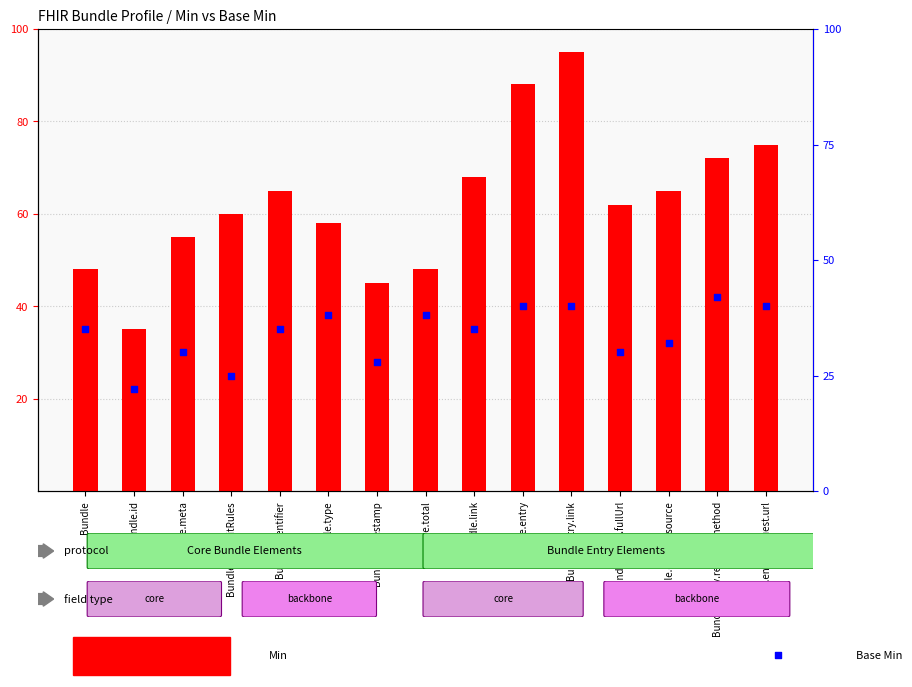

At how many categories does at least one series exceed 64?

7